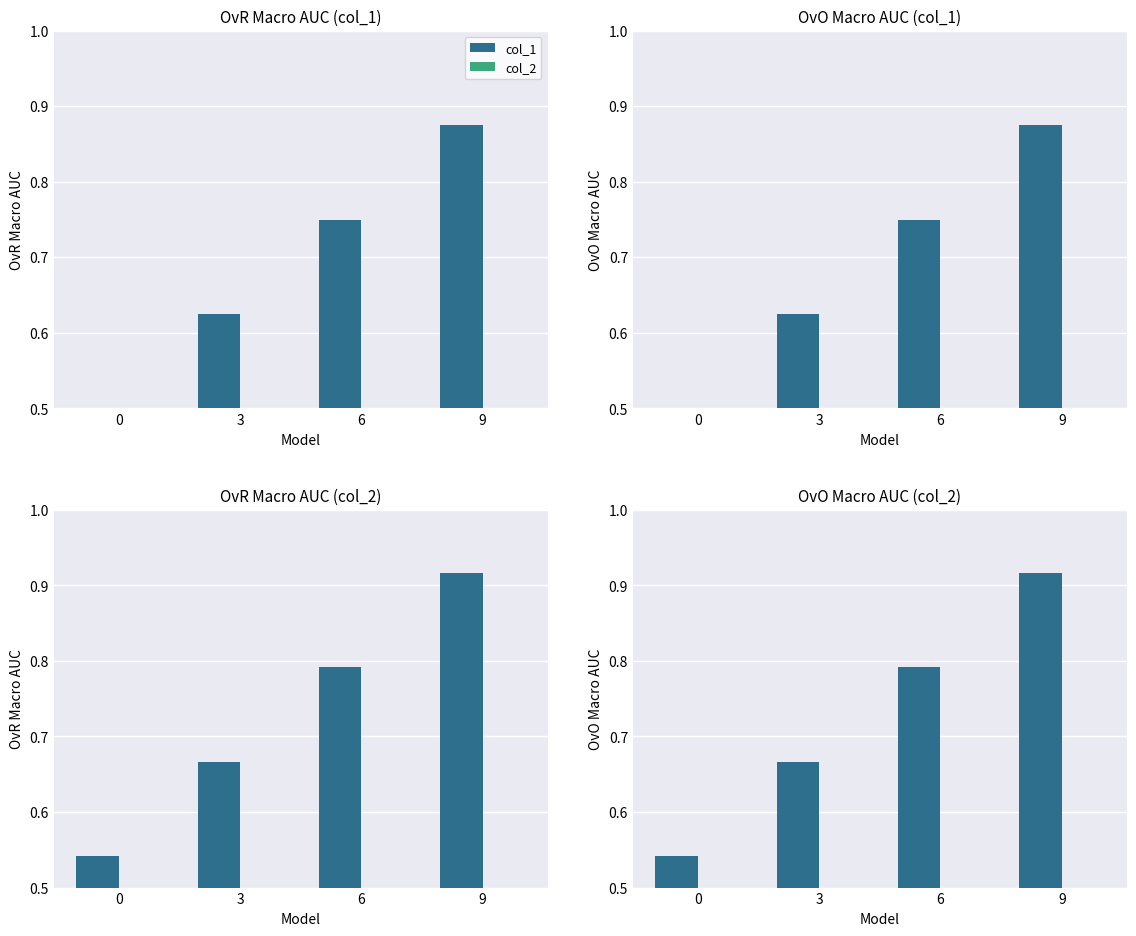

What are all the series names shown in the legend?

col_1, col_2